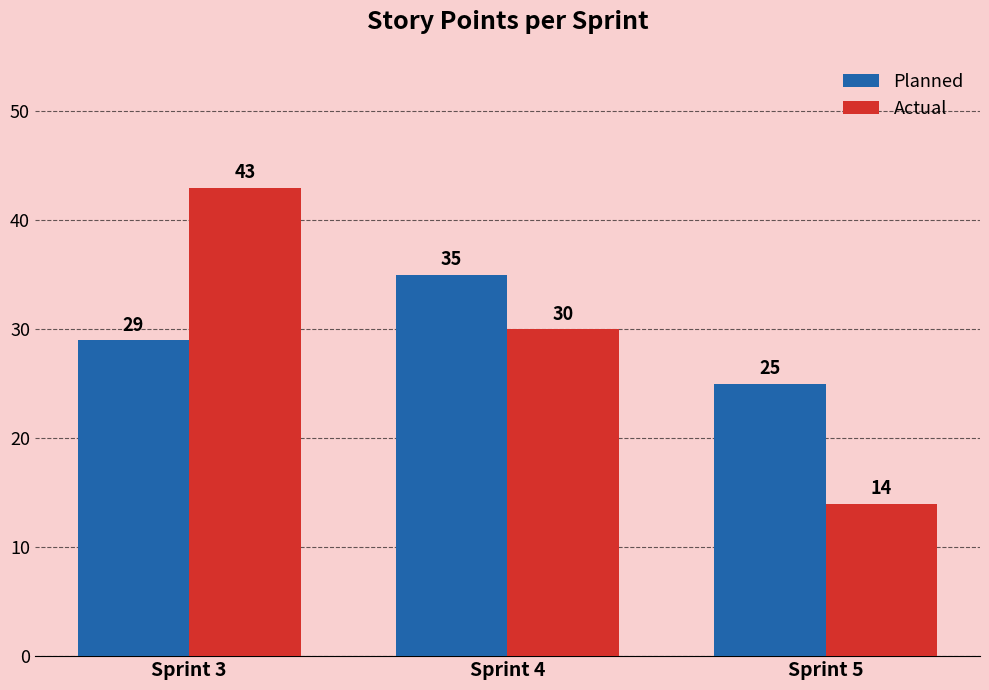

Is the value of Actual at Sprint 3 greater than the value of Planned at Sprint 5?

Yes